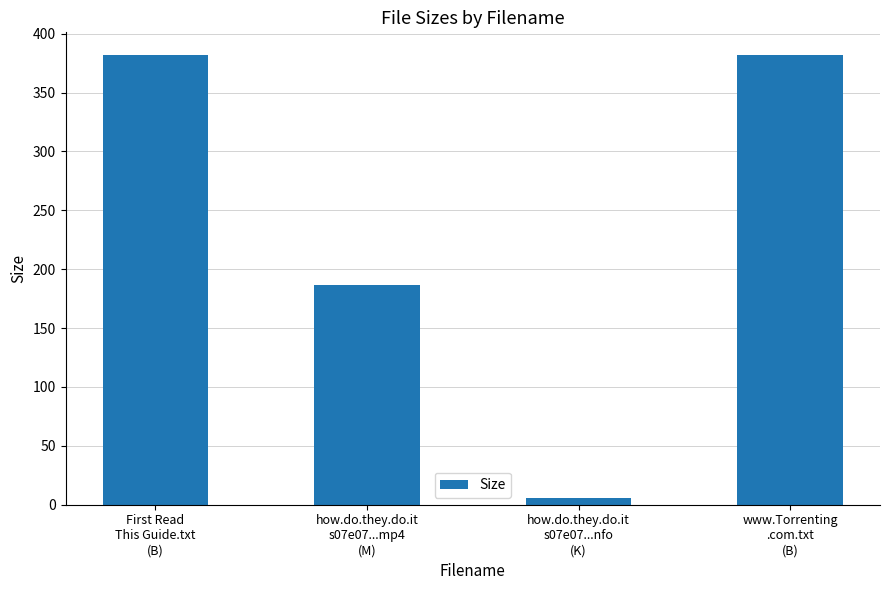

Reading left to right, transcribe all the data shown in this chart.

First Read
This Guide.txt
(B)=382.0	how.do.they.do.it
s07e07...mp4
(M)=186.9	how.do.they.do.it
s07e07...nfo
(K)=6.0	www.Torrenting
.com.txt
(B)=382.0